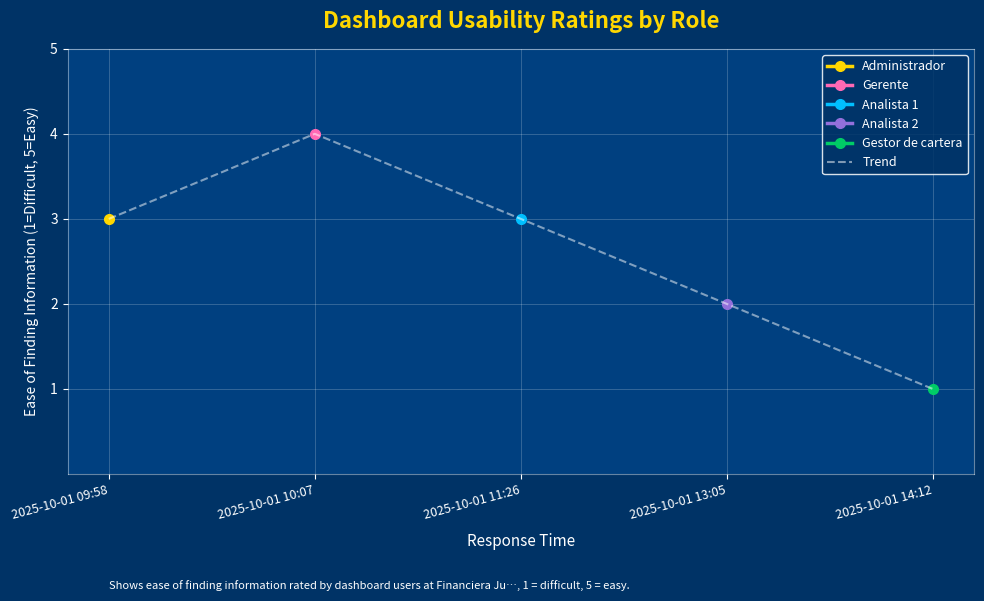

Reading left to right, what are all the values shown in this chart?

2025-10-01 09:58=3	2025-10-01 10:07=4	2025-10-01 11:26=3	2025-10-01 13:05=2	2025-10-01 14:12=1